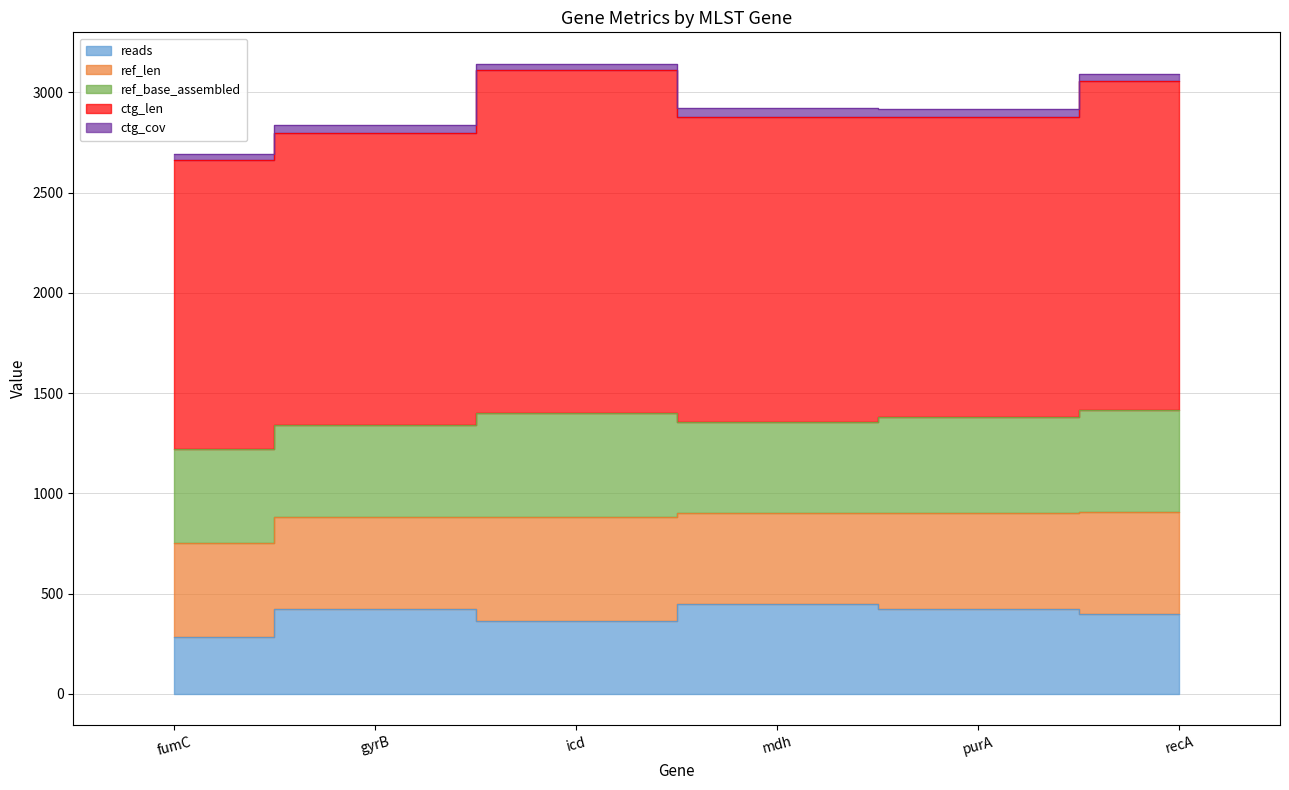

At how many categories does at least one series exceed 284?

6